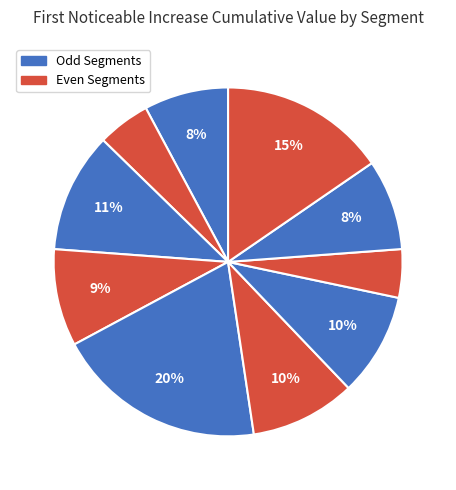

To the nearest percent, what is the difference between the largest and smallest slice percentages?

15%